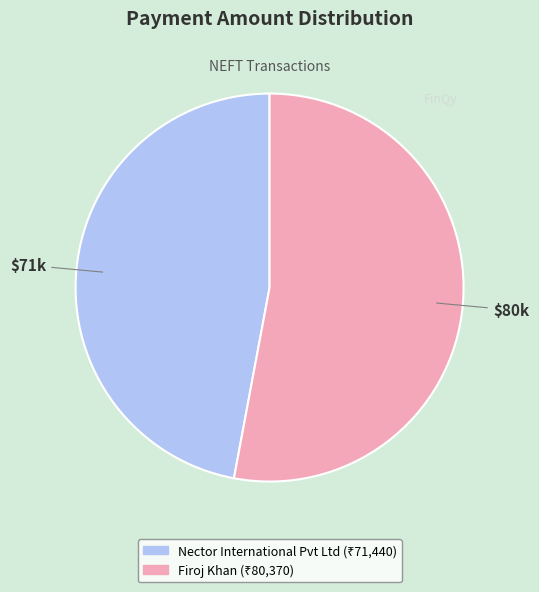

How many segments does this pie chart have?

2